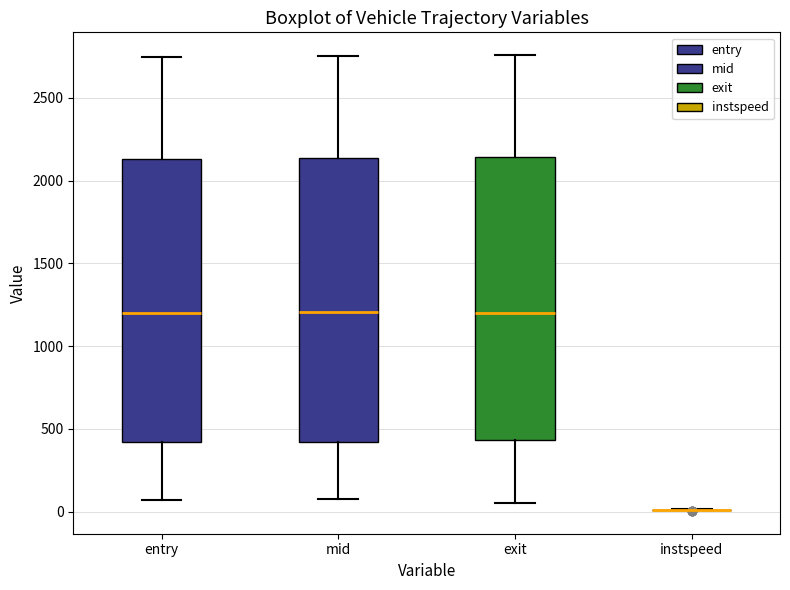

Reading left to right, read every box against the y-axis: the position of its median line, the range the box covers, and the ends of its whiskers. The values are not printed on the chart, so give them approximately, as read against the axis.

entry: median 1200, box 400 to 2150, whiskers 50 to 2750
mid: median 1200, box 400 to 2150, whiskers 100 to 2750
exit: median 1200, box 450 to 2150, whiskers 50 to 2750
instspeed: box collapsed to a line at 0, whiskers 0 to 0